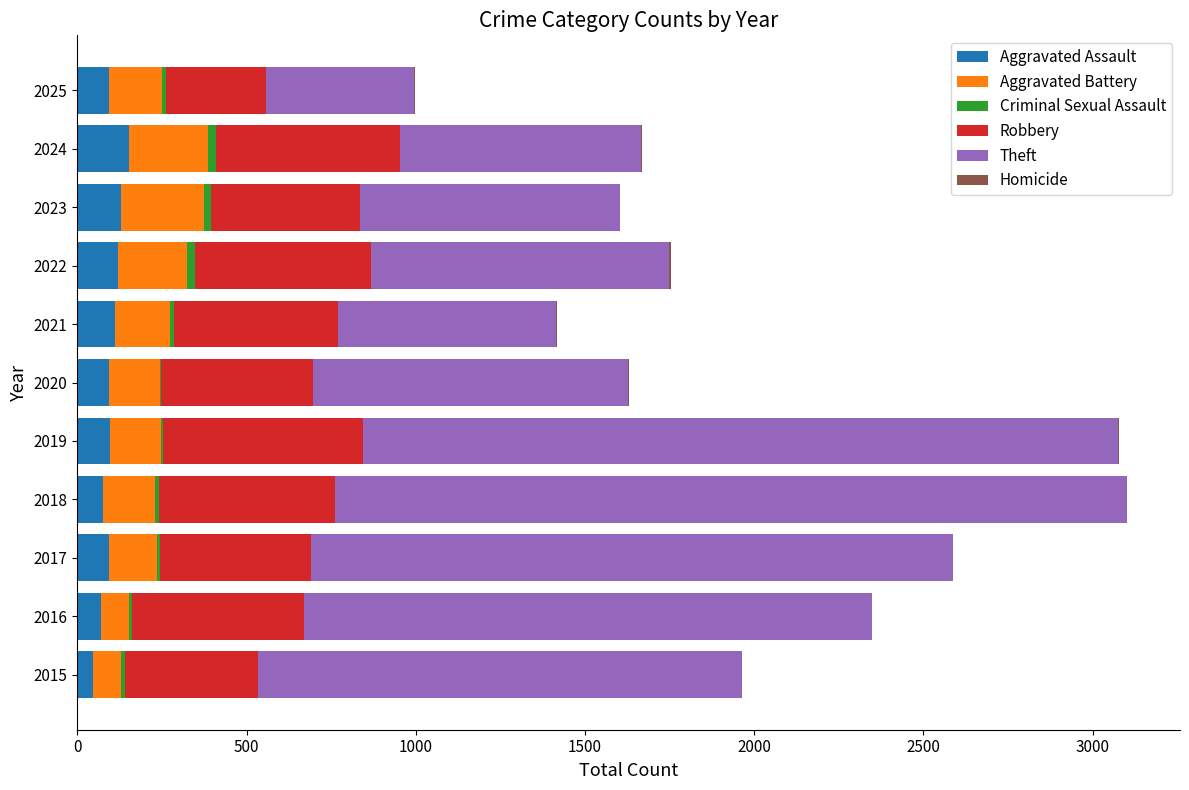

The value of Aggravated Assault at 2020 is 94. True or false?

True